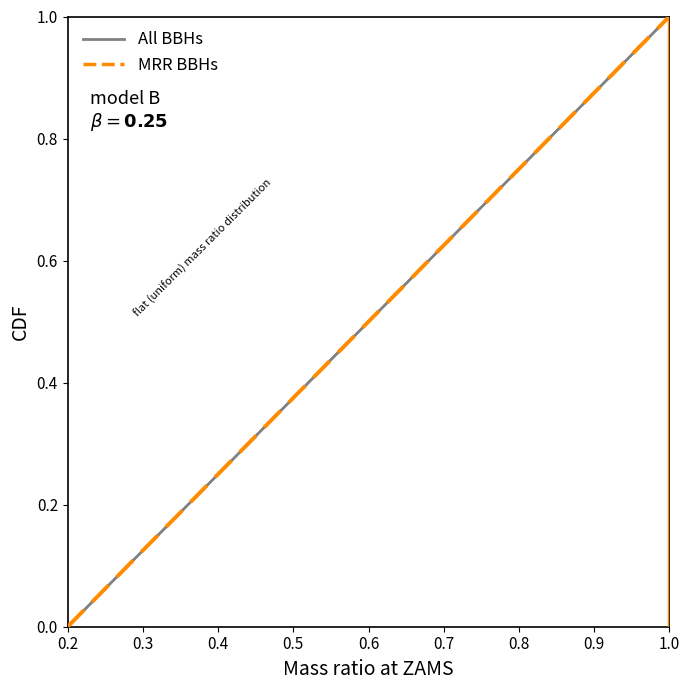

What are all the series names shown in the legend?

All BBHs, MRR BBHs